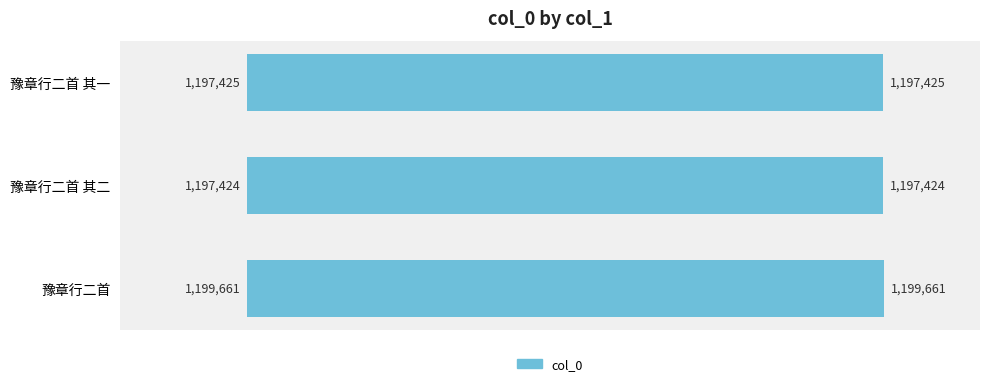

Rank the categories by value from lowest to highest.

豫章行二首 其二, 豫章行二首 其一, 豫章行二首